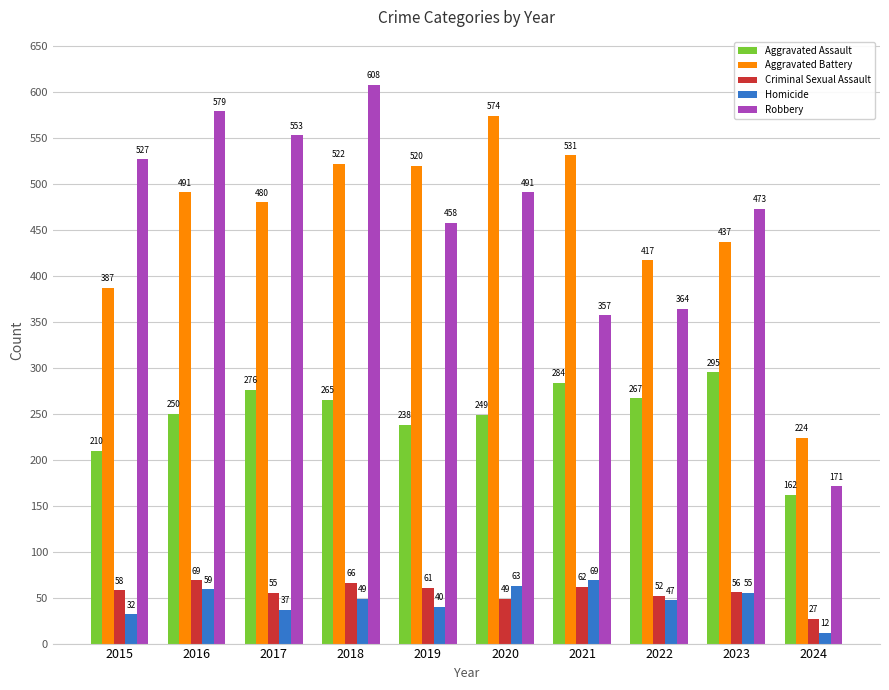

Which series changed the most between 2015 and 2021?

Robbery